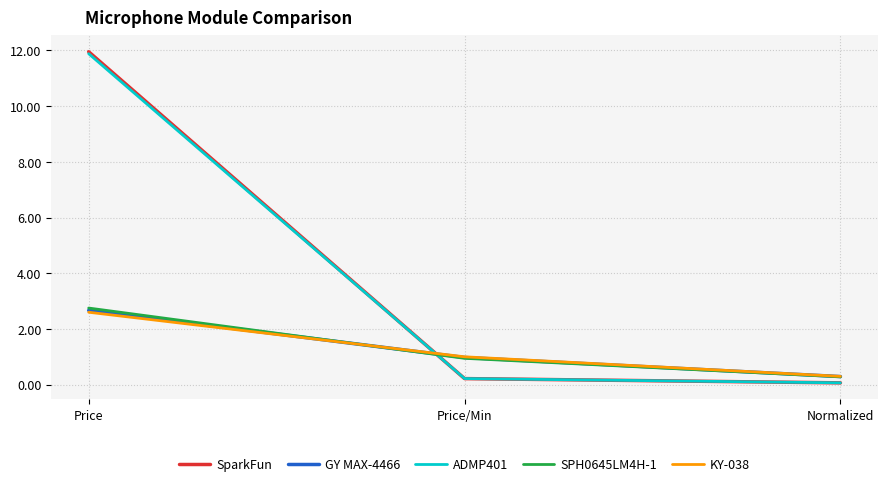

The SPH0645LM4H-1 series shows 0.3 at Normalized. True or false?

True